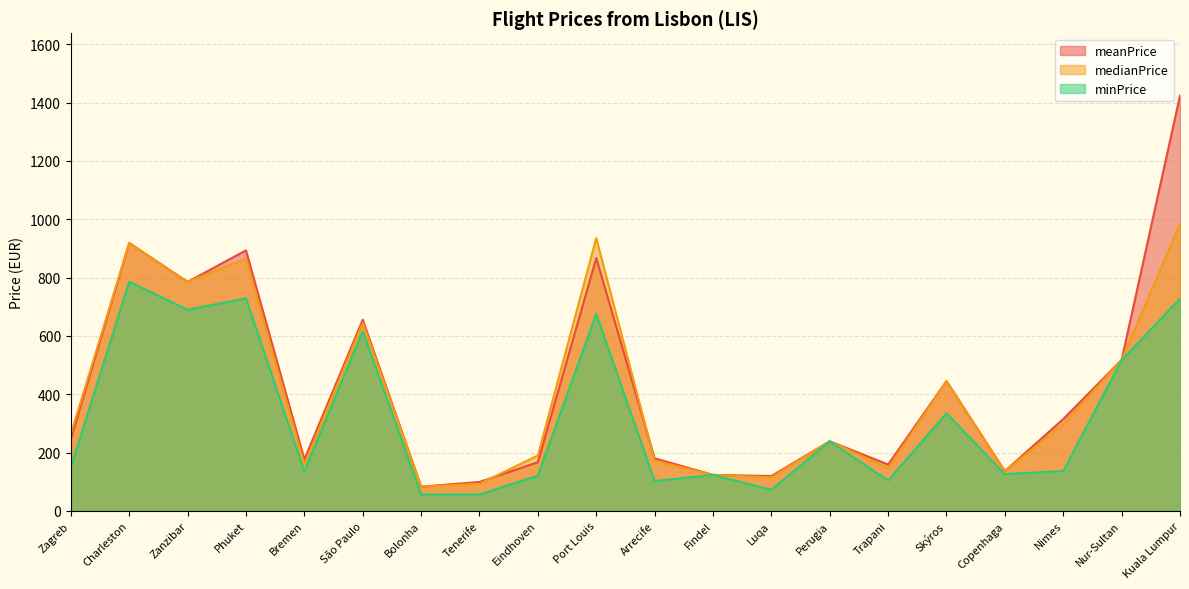

List the series in order of their peak value, lowest first.

minPrice, medianPrice, meanPrice